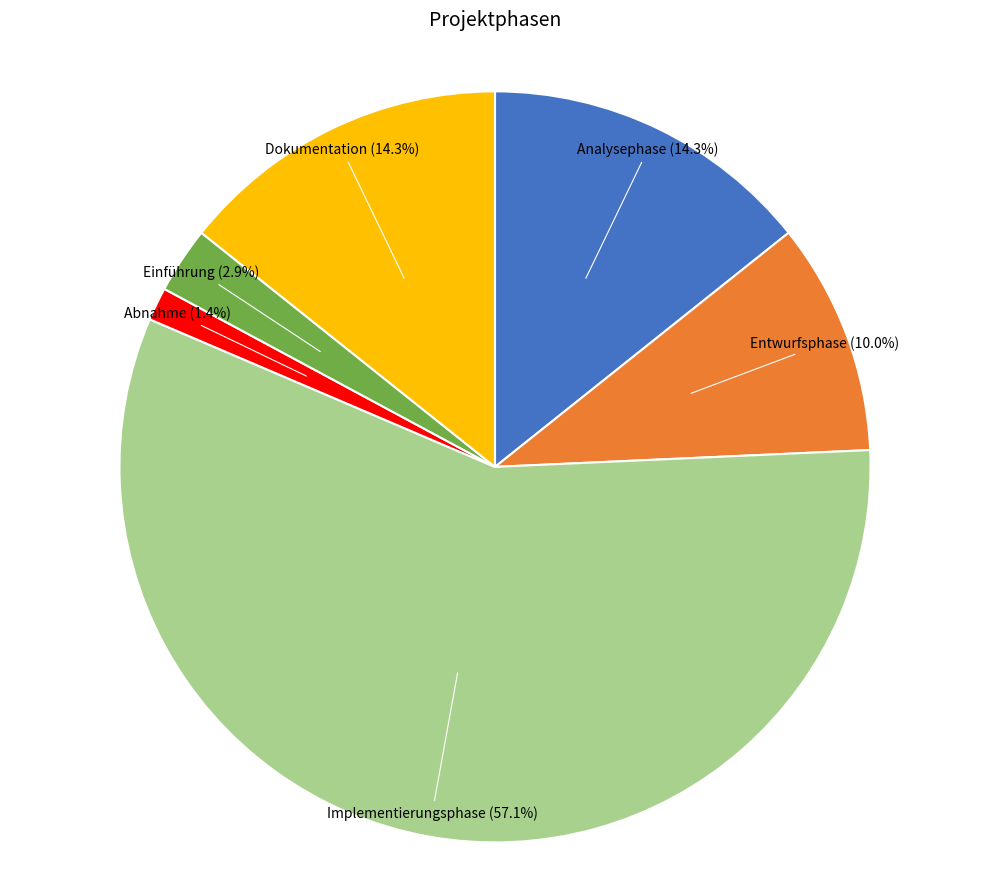

How many segments does this pie chart have?

6